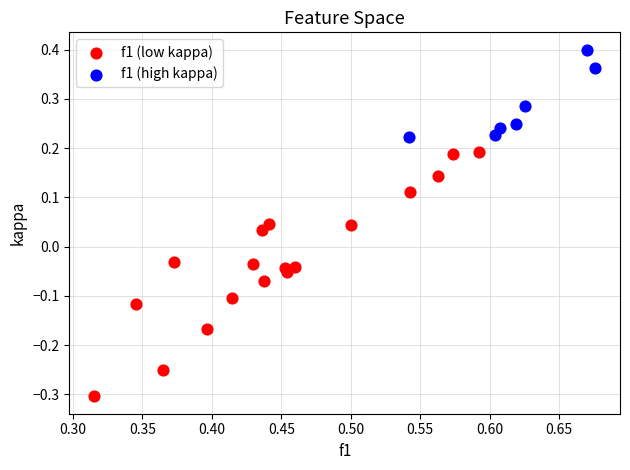

Which series reaches the maximum Y coordinate?

f1 (high kappa)